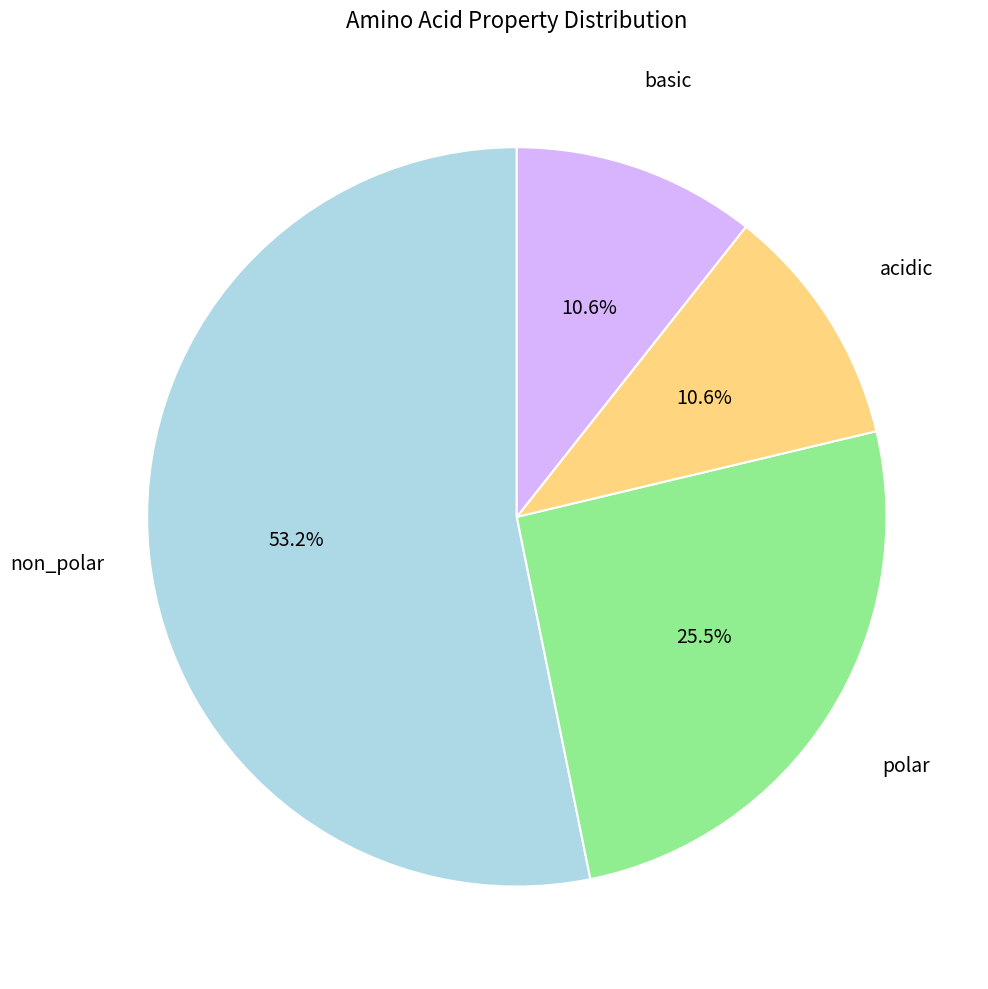

Does any single category account for the majority?

Yes